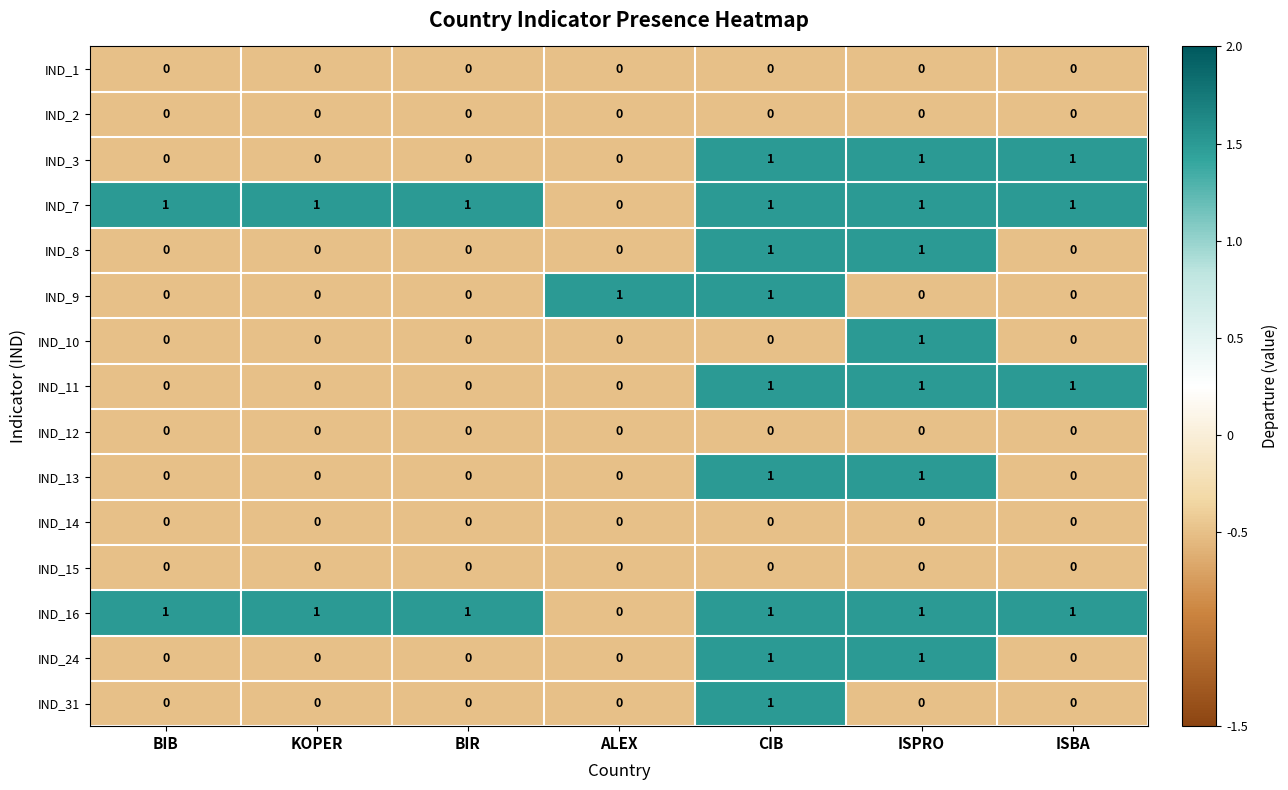

At how many categories does at least one series exceed 0?

7